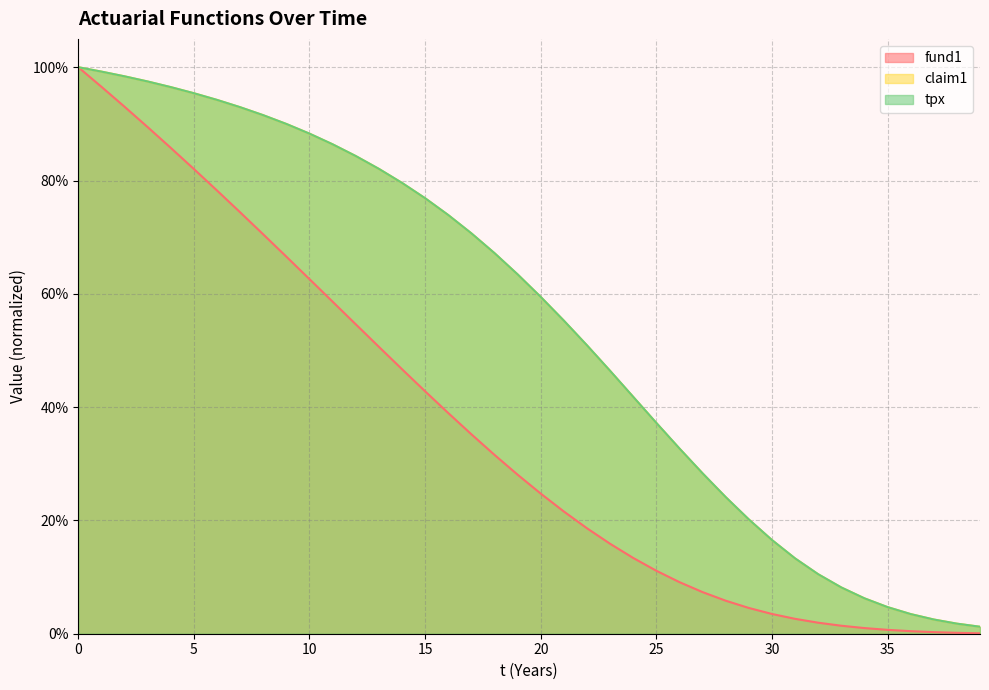

What is the approximate value of claim1 at 33?

0.1